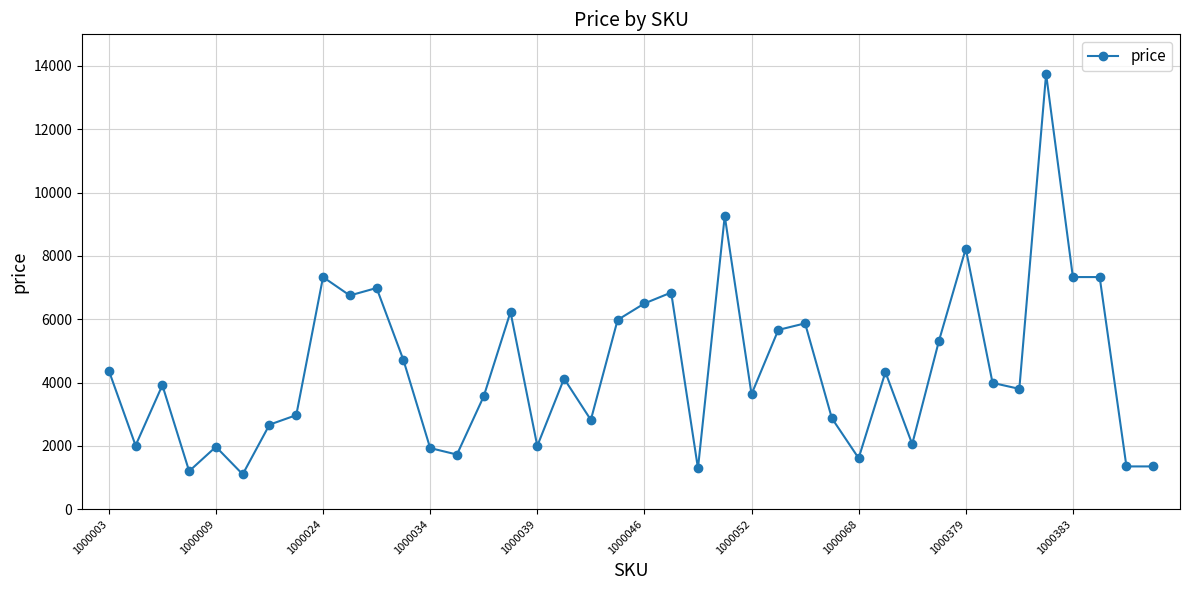

What is the difference between the maximum and minimum values?

12649